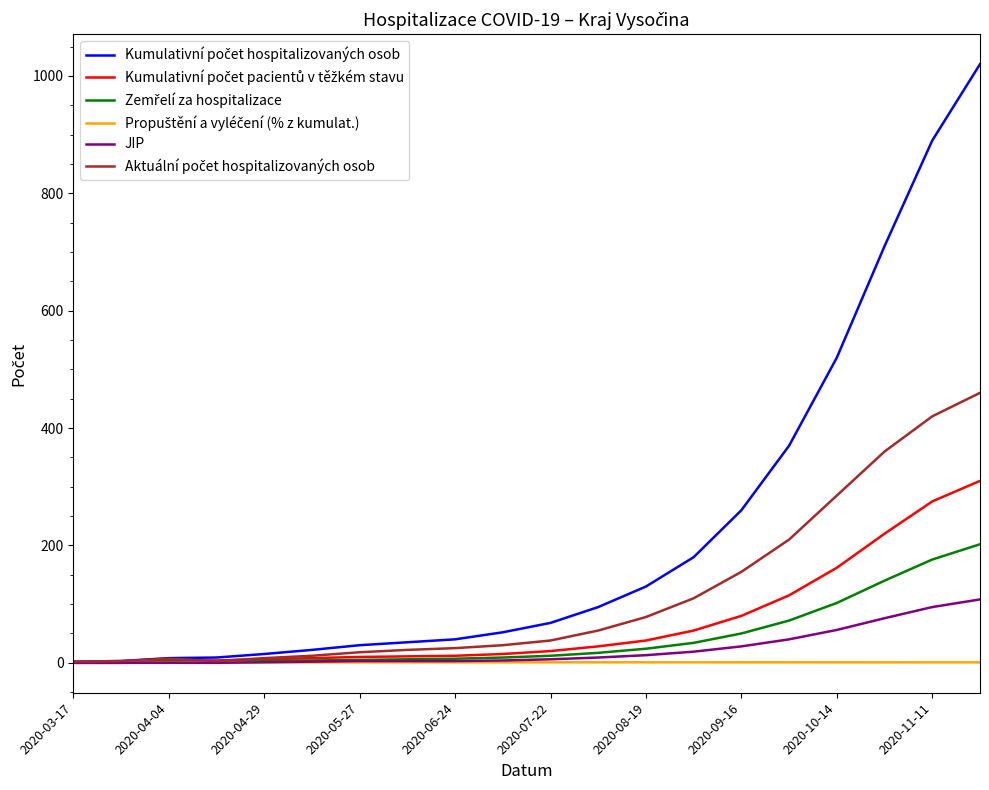

What is the maximum value shown in the chart?

1020.0